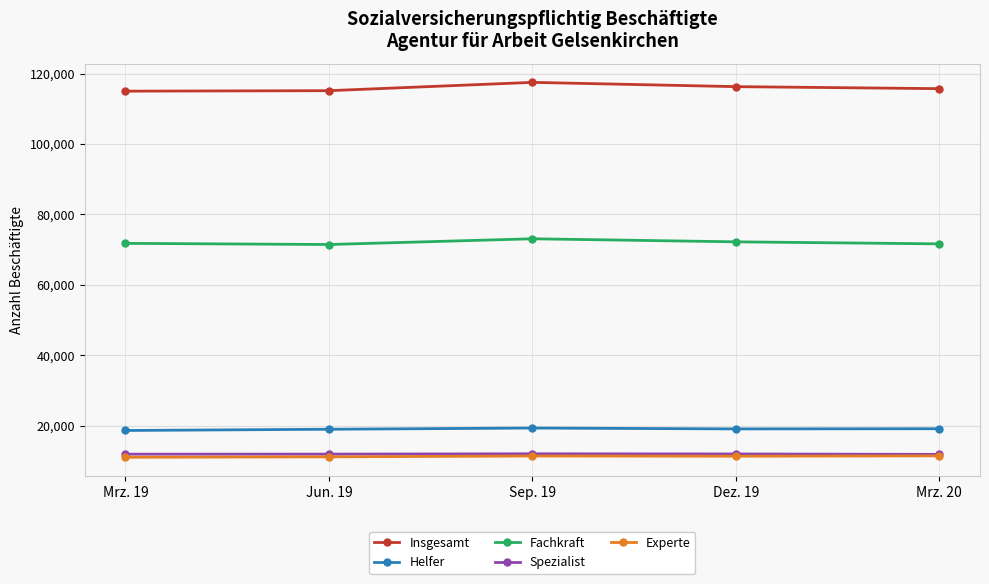

True or false: Experte and Insgesamt intersect in this chart.

False